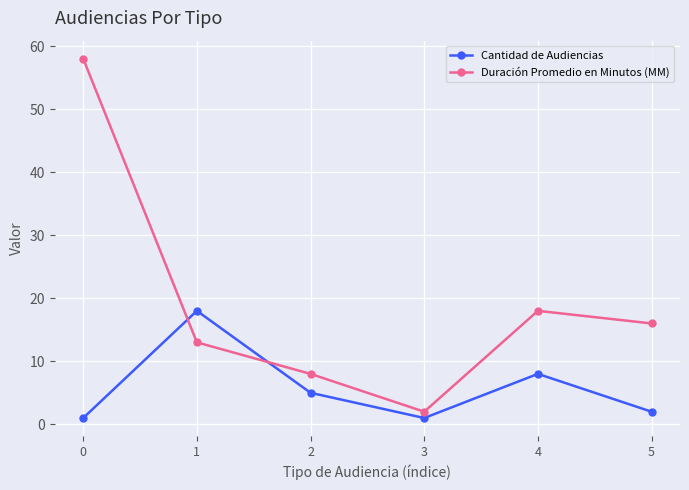

At which label is Duración Promedio en Minutos (MM) closest to 30?

4